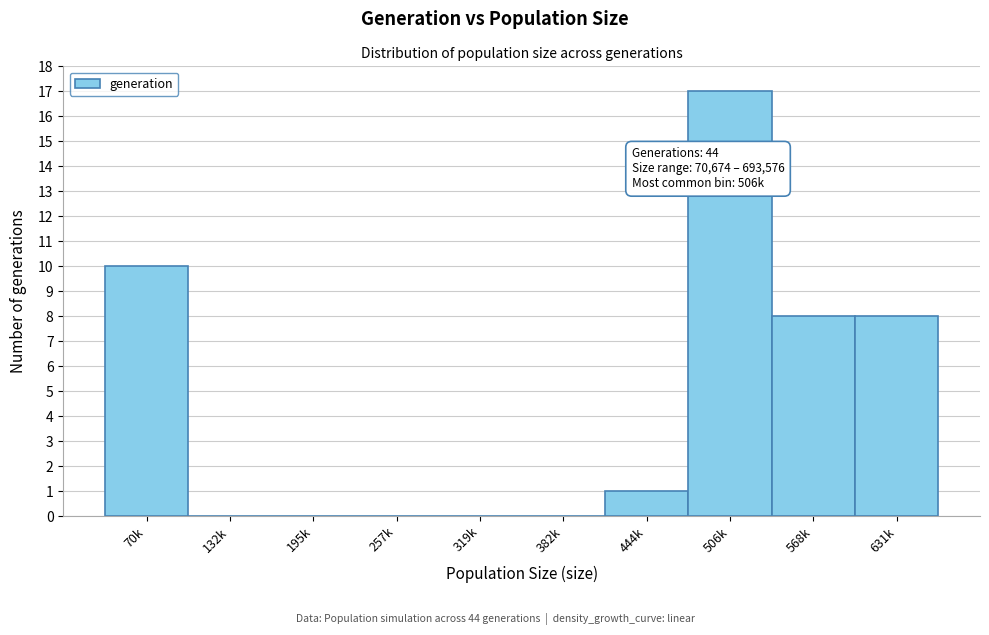

Reading left to right, what are all the values shown in this chart?

70k=10	132k=0	195k=0	257k=0	319k=0	382k=0	444k=1	506k=17	568k=8	631k=8